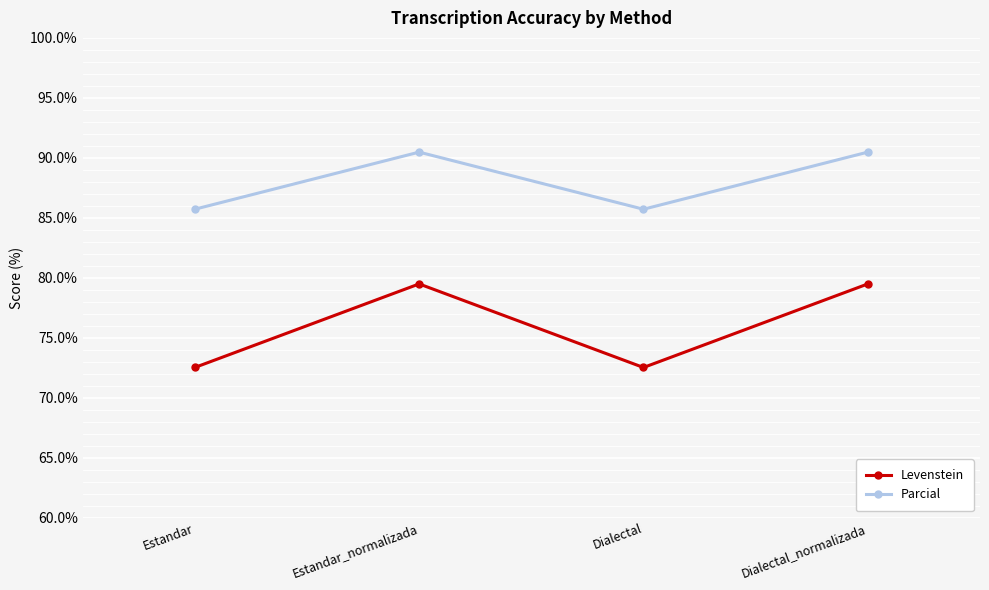

Which series changed the most between Estandar and Dialectal_normalizada?

Levenstein